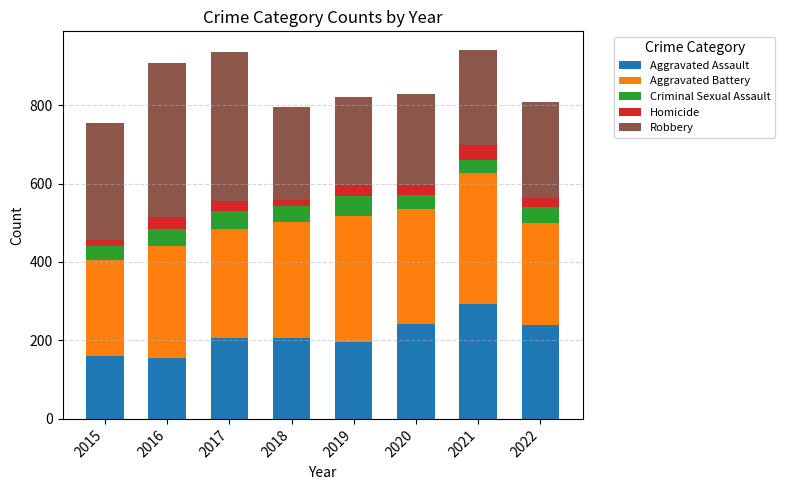

What is the highest value of the Aggravated Assault series?

292